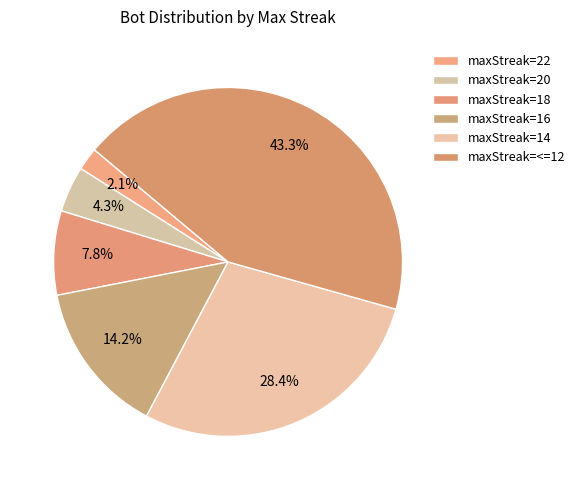

Which slice is the largest?

maxStreak=<=12